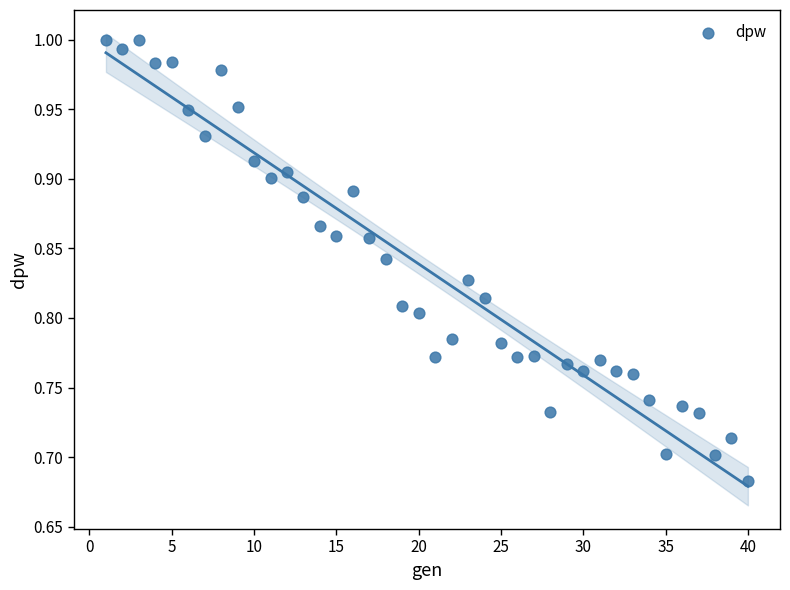

What is the range of X values (max minus min)?

39.0